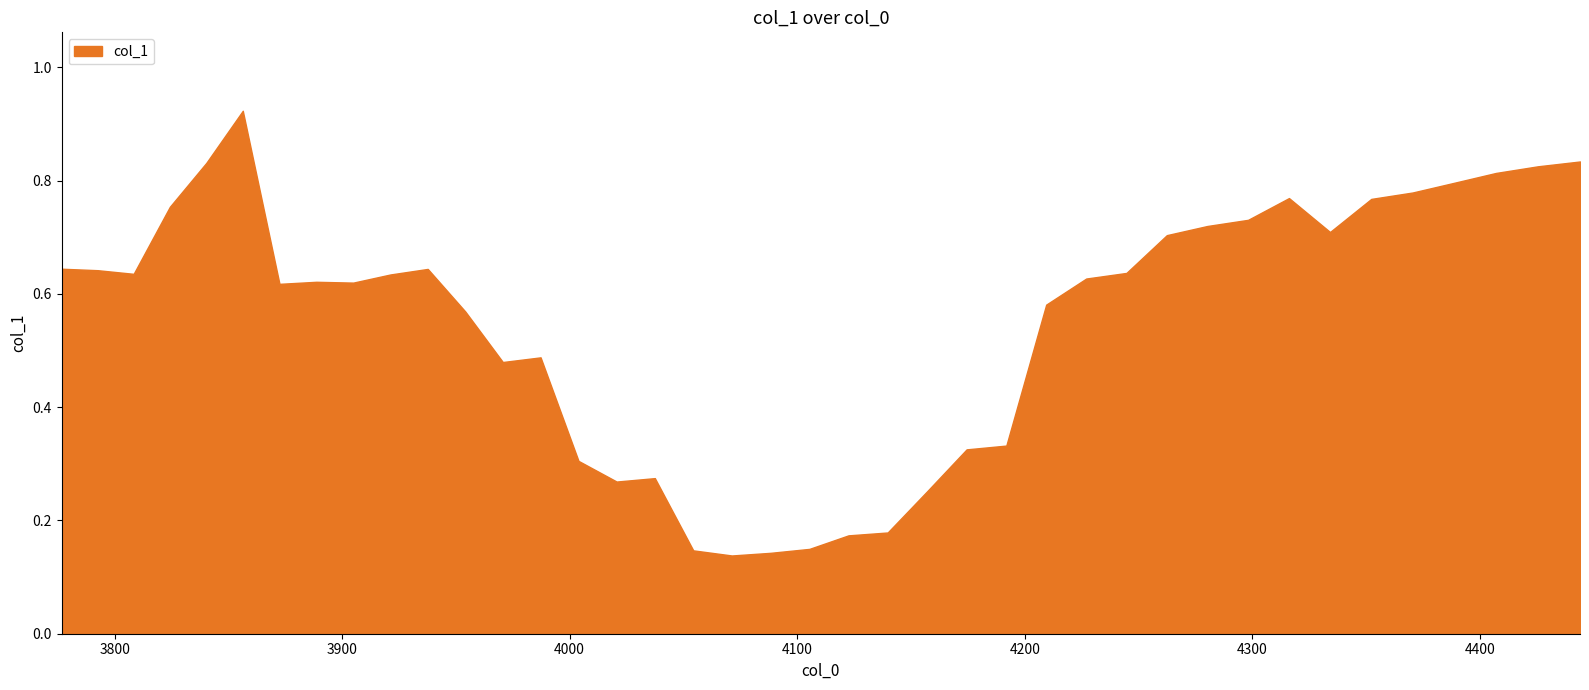

List the labels in order of value, largest first.

5, 39, 4, 38, 37, 36, 35, 32, 34, 3, 31, 30, 33, 29, 0, 10, 1, 28, 2, 9, 27, 7, 8, 6, 26, 11, 13, 12, 25, 24, 14, 16, 15, 23, 22, 21, 20, 17, 19, 18